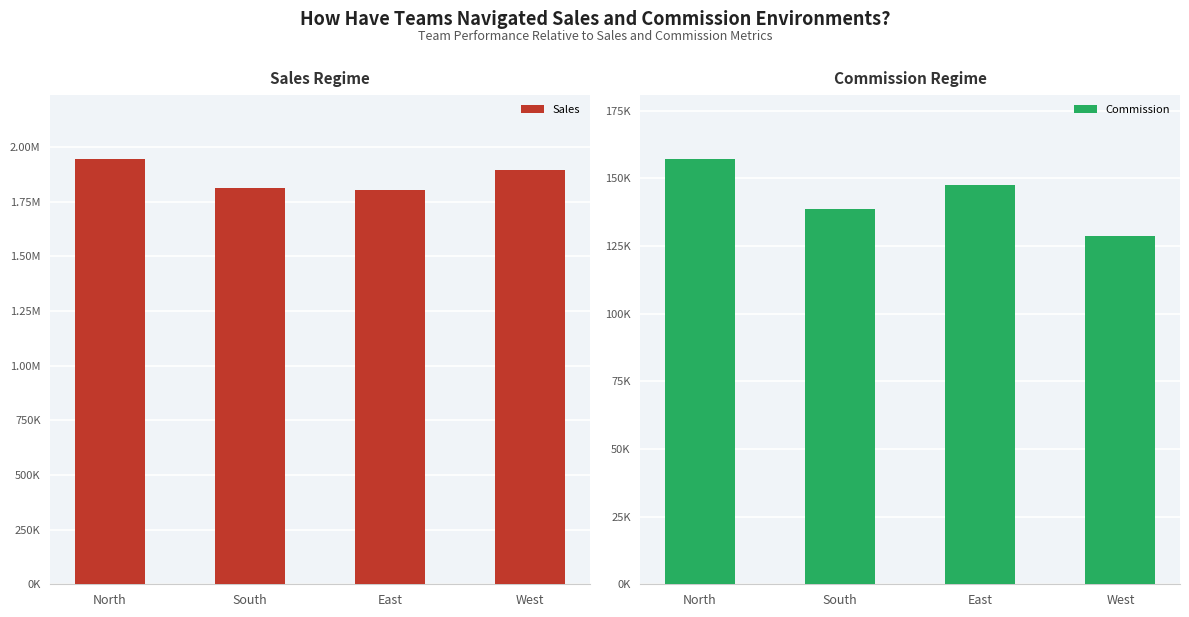

Rank the series by their maximum value, from highest to lowest.

Sales, Commission